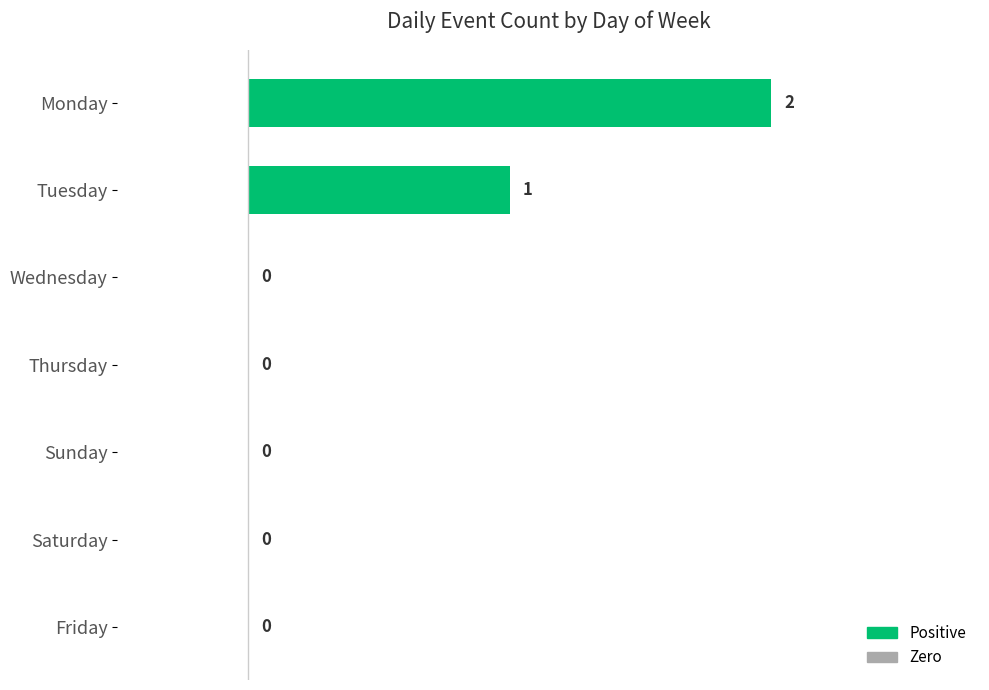

What is the sum of all values?

3